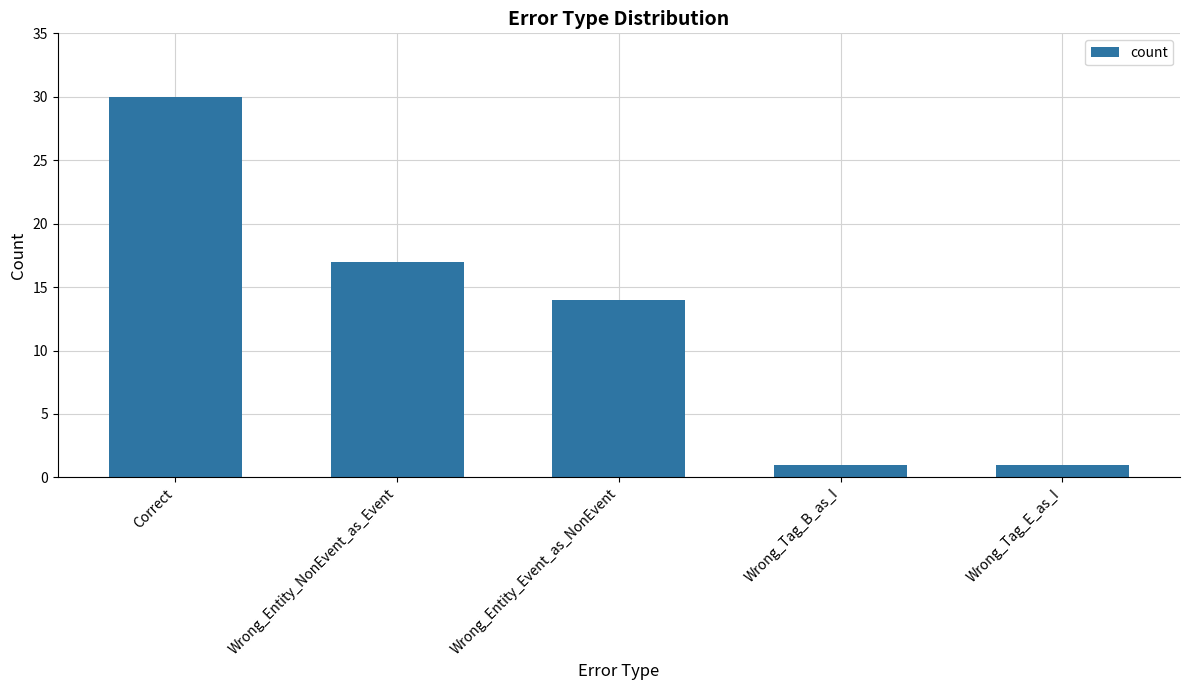

Reading left to right, extract all data points from this chart.

30	17	14	1	1